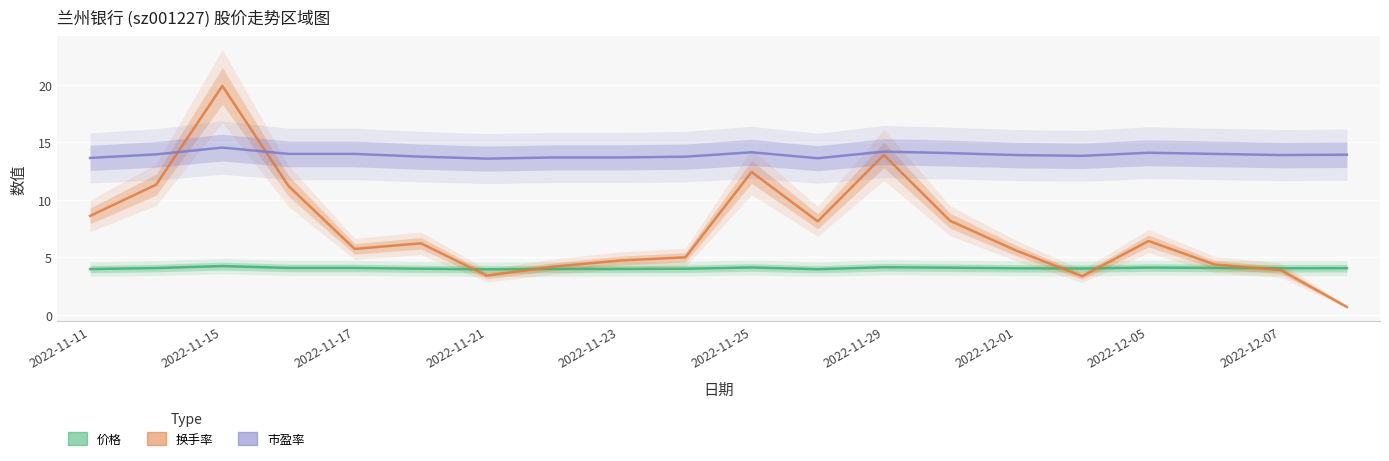

At which label does 换手率 first exceed 6?

2022-11-11